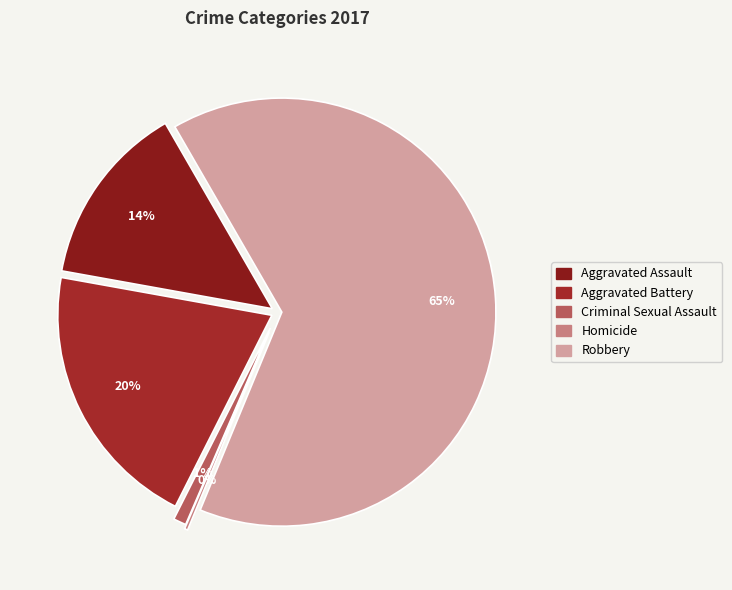

How many segments does this pie chart have?

5